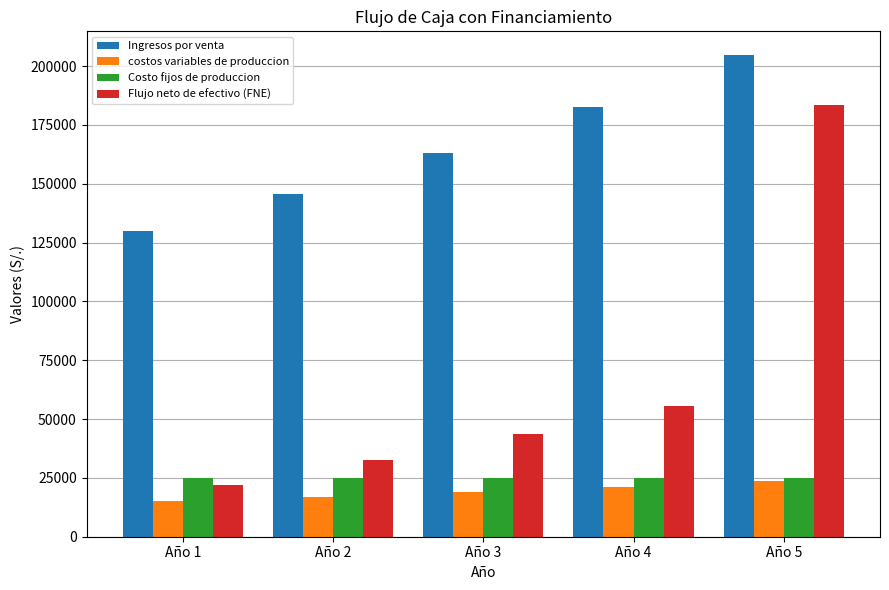

The costos variables de produccion series shows 32267.4 at Año 4. True or false?

False